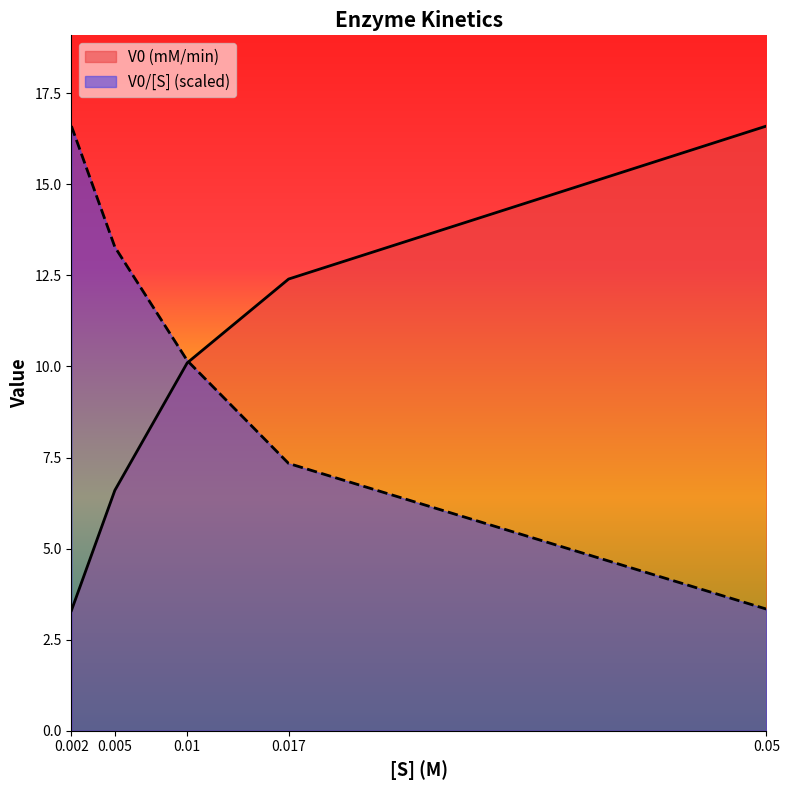

True or false: V0 (mM/min) has more than 1 interior local peaks.

False